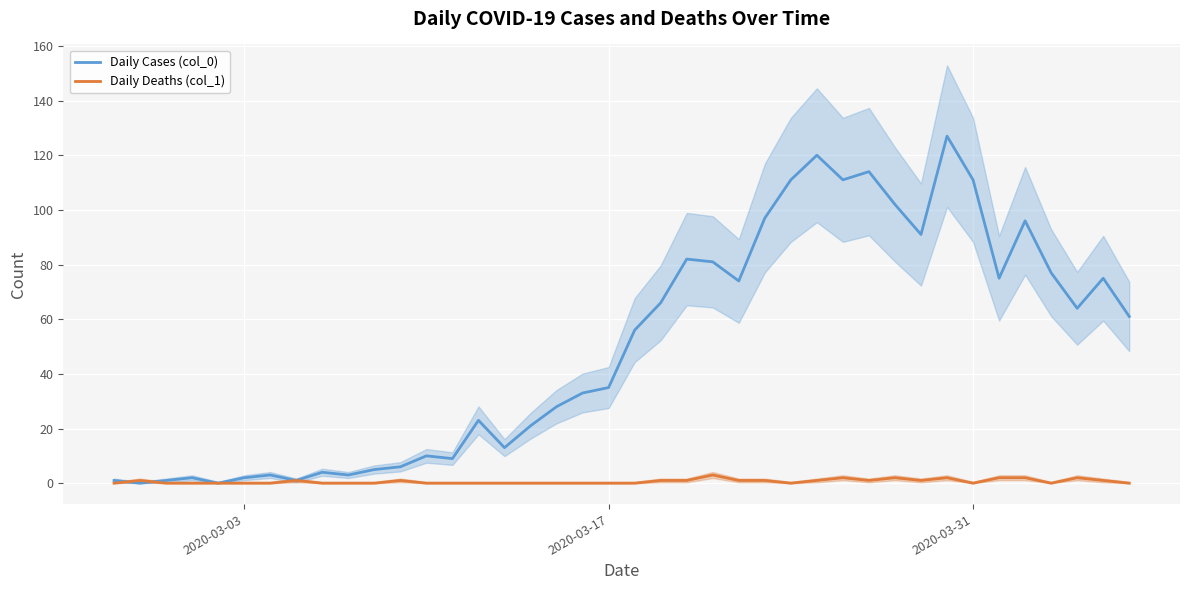

The value of Daily Cases (col_0) at 2020-03-17 is 51. True or false?

False